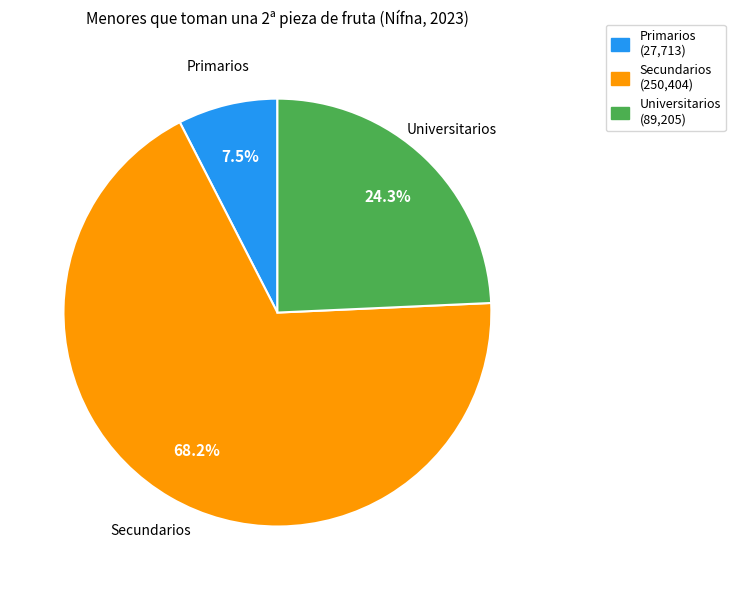

Is Primarios the majority of the pie?

No